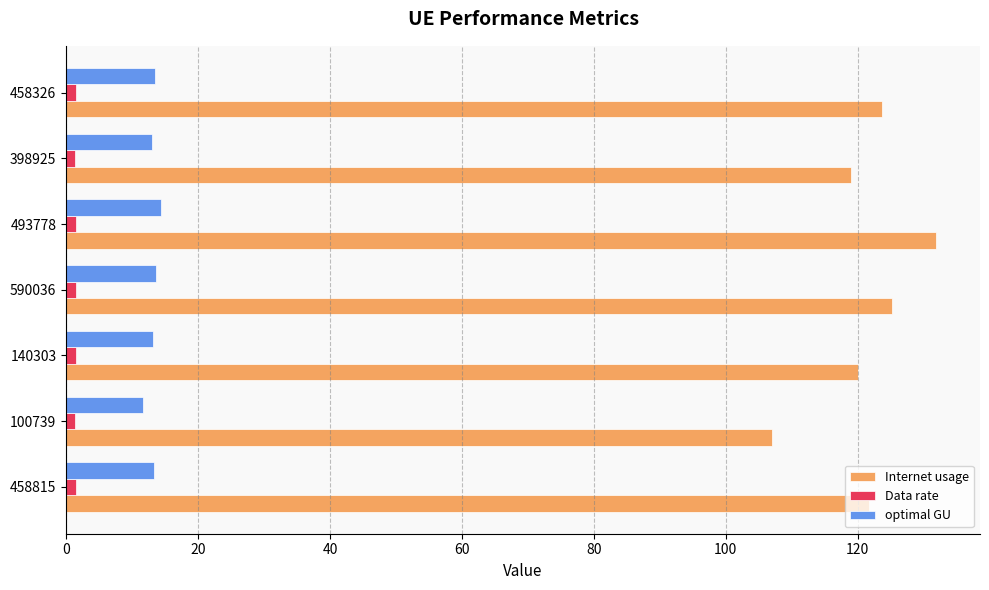

What is the sum of all Data rate values?

10.1